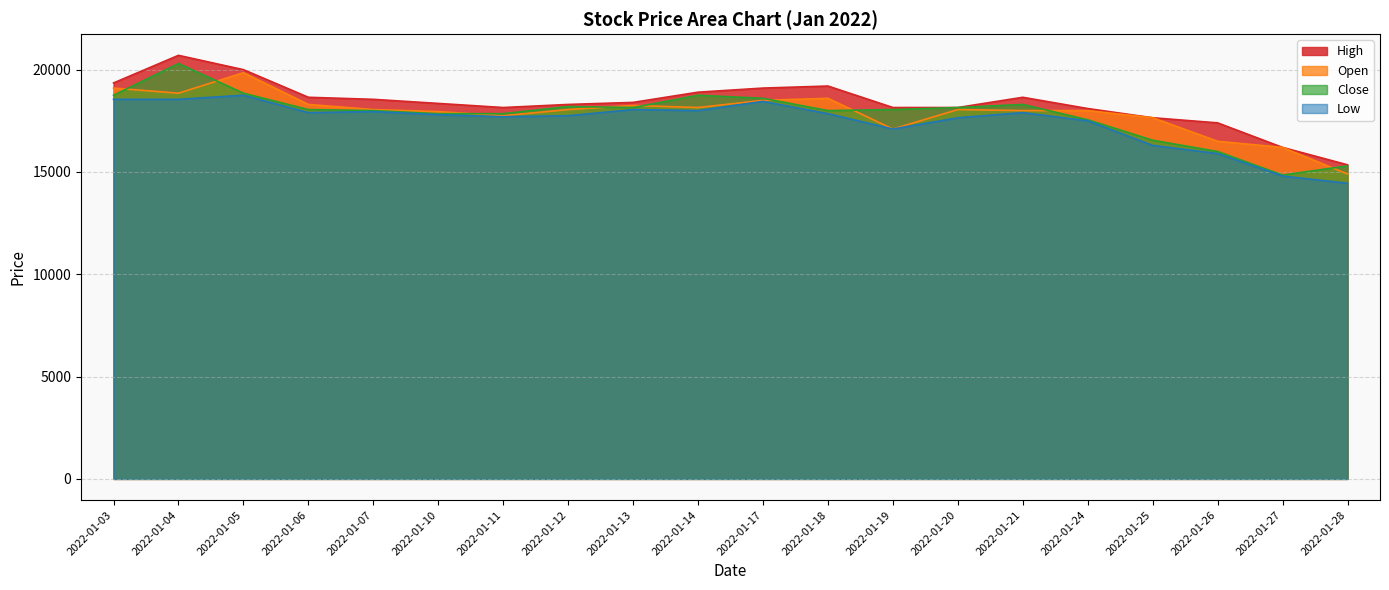

Is the value of Open at 2022-01-21 greater than the value of Low at 2022-01-20?

Yes